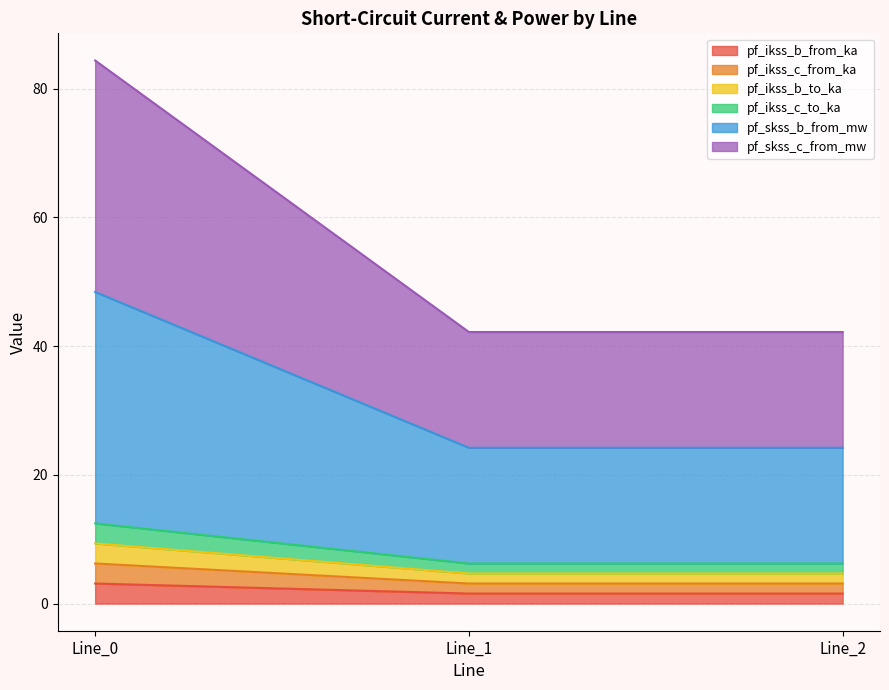

How many categories are shown in the chart?

3